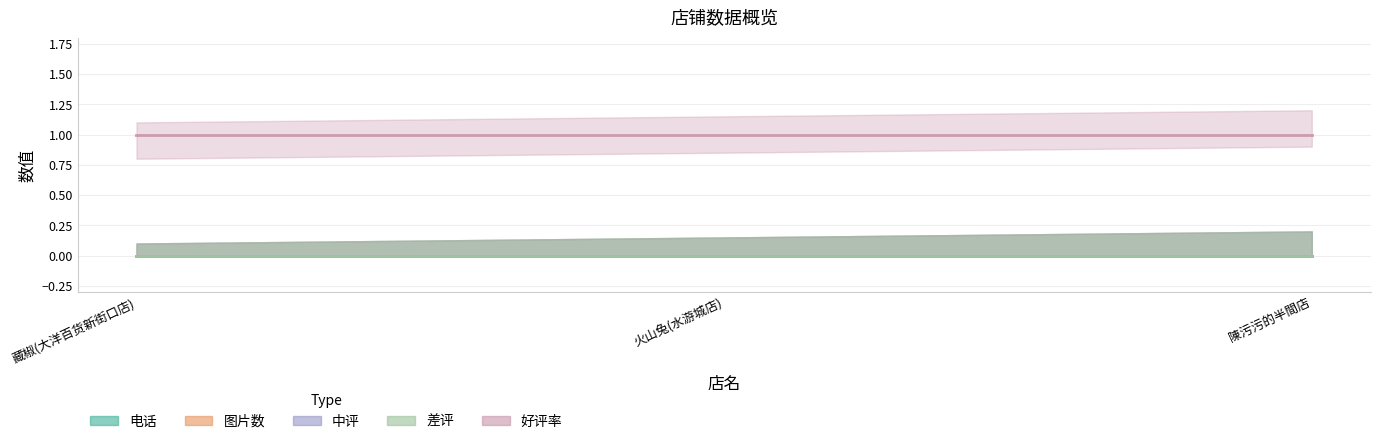

Which series changed the most between 藏椒(大洋百货新街口店) and 陳污污的半間店?

电话